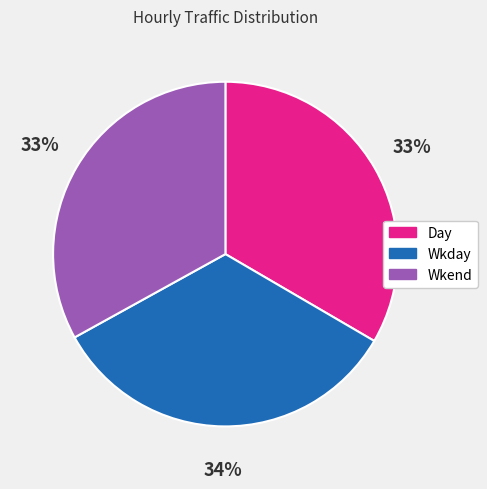

Does Wkend represent more than half of the total?

No